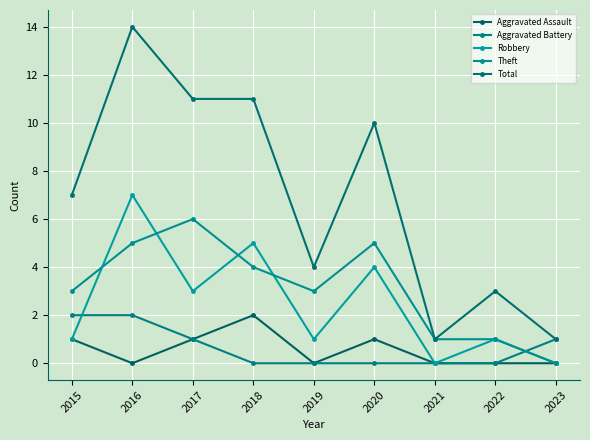

Which series has the largest range (max minus min)?

Total